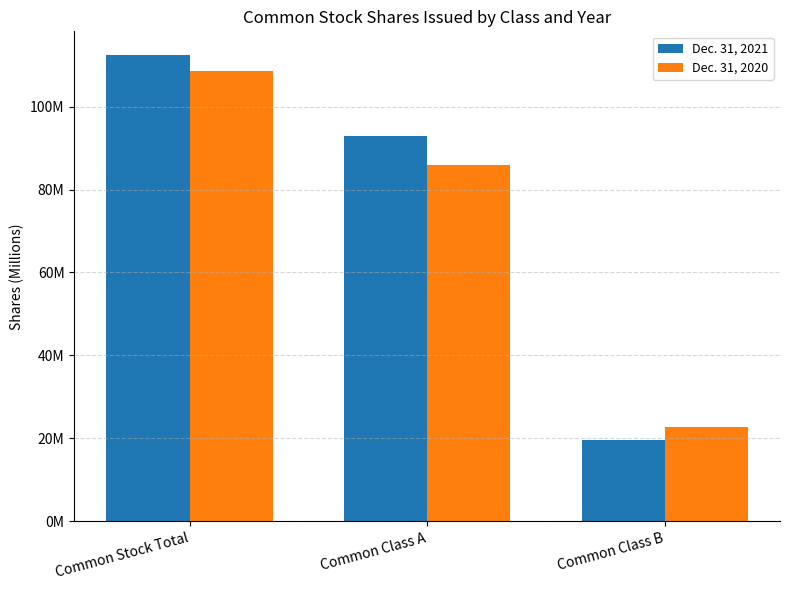

What is the difference between the Dec. 31, 2021 values at Common Class A and Common Stock Total?

19646465